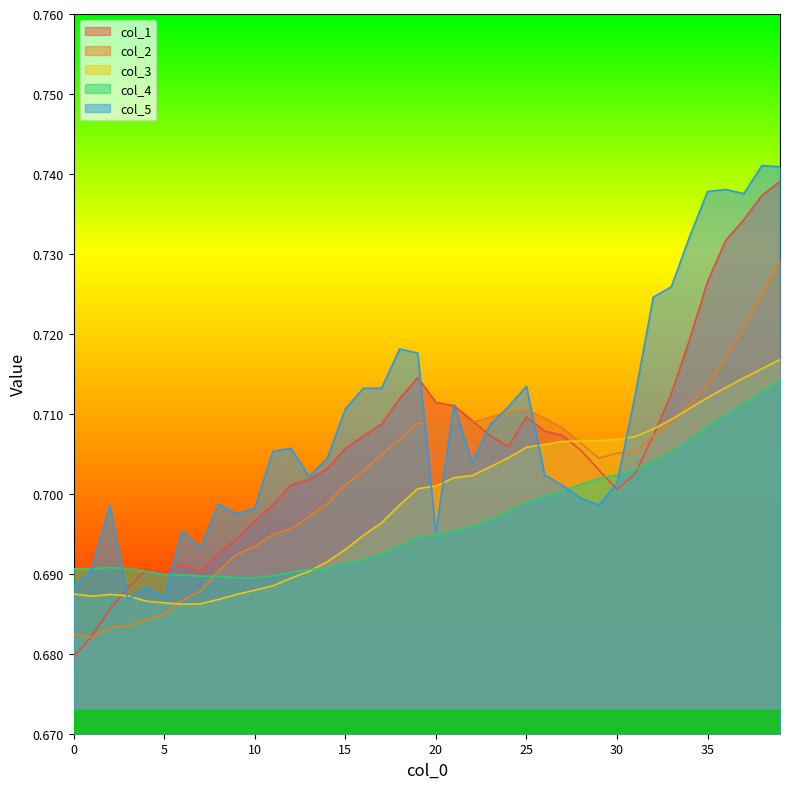

At which category is the sum across all series the highest?

39